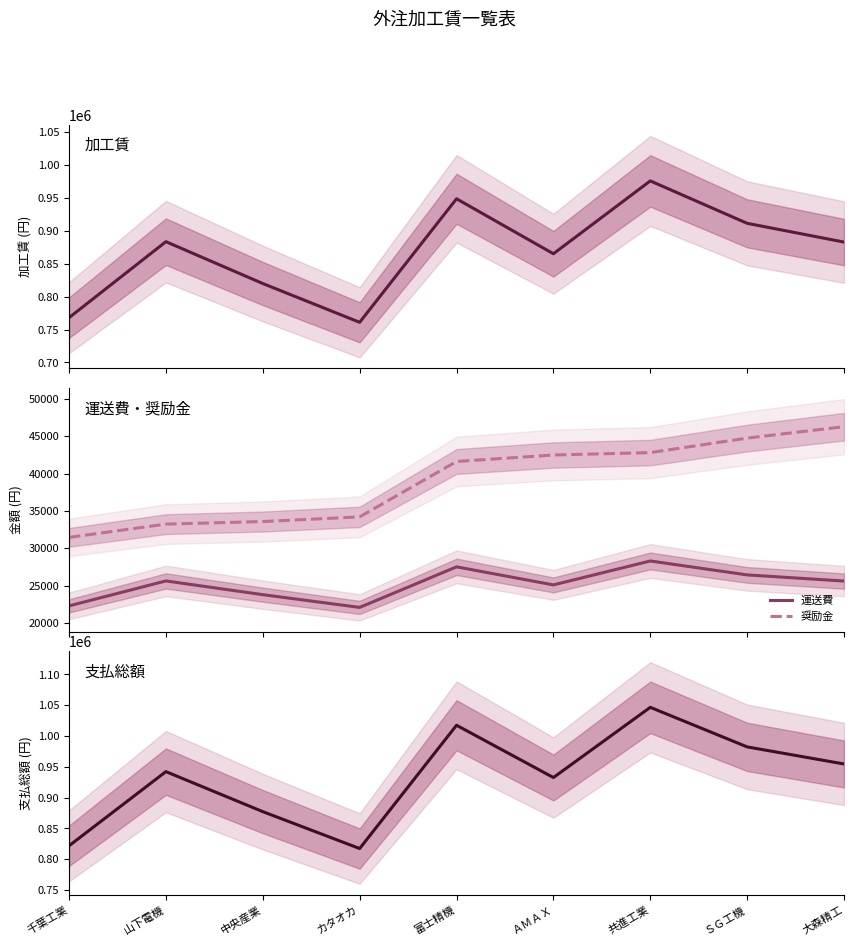

At which category does 支払総額 reach its first local valley?

カタオカ